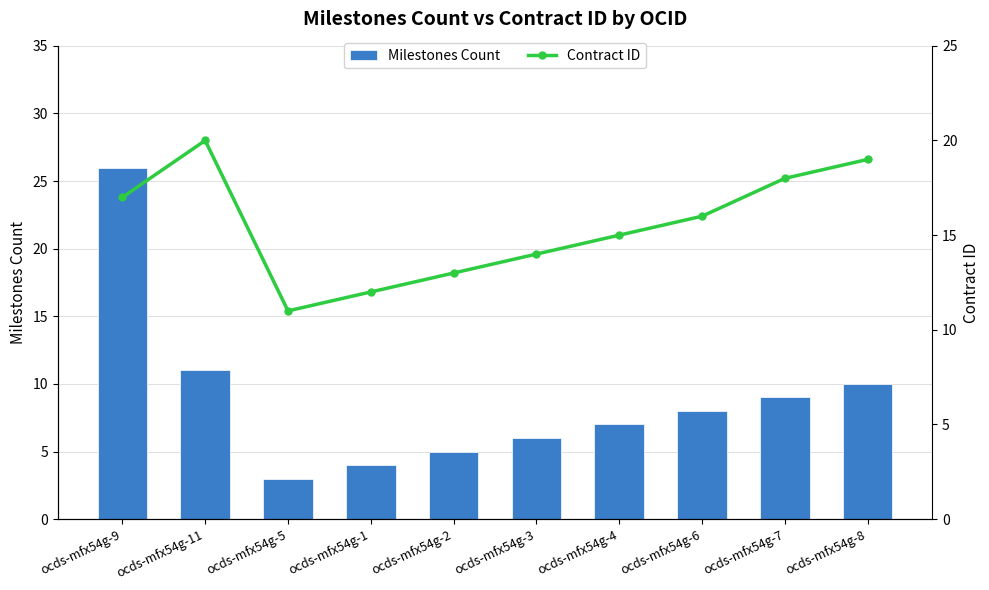

The Milestones Count series shows 5 at ocds-mfx54g-5. True or false?

False